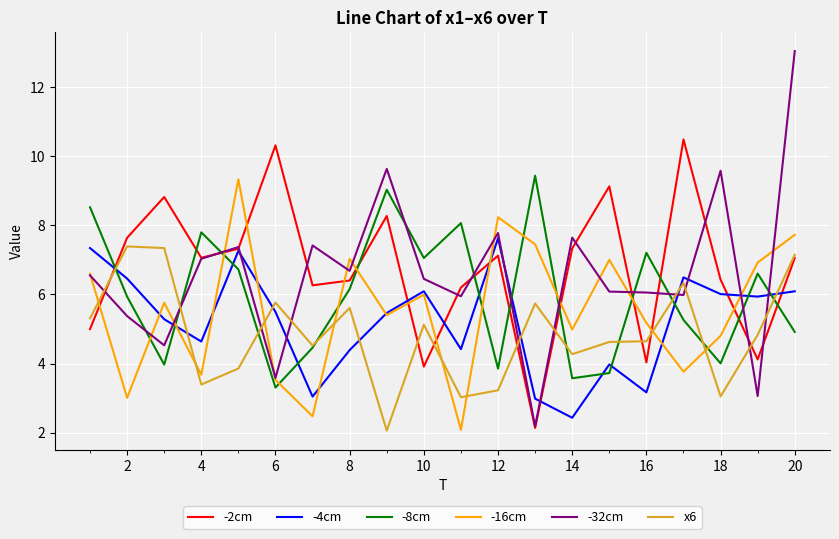

How many lines are shown in the chart?

6